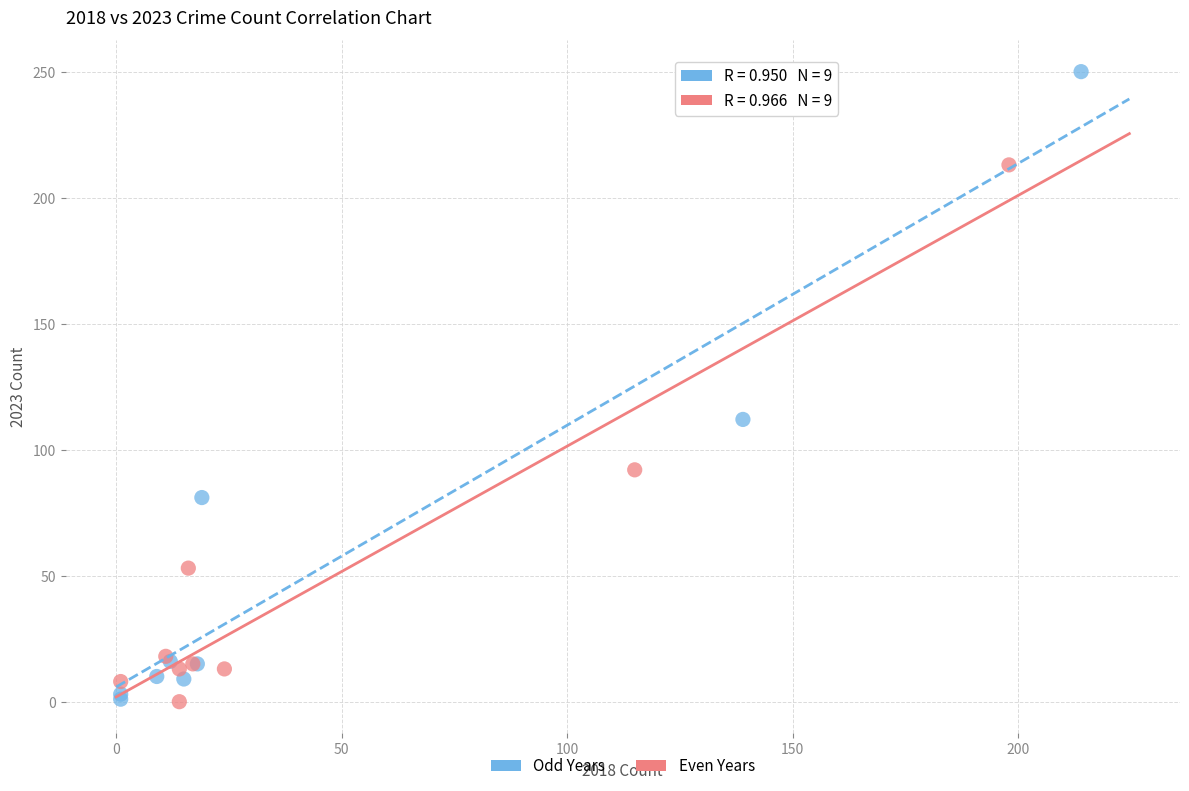

Which series contains the highest Y value?

Odd Years